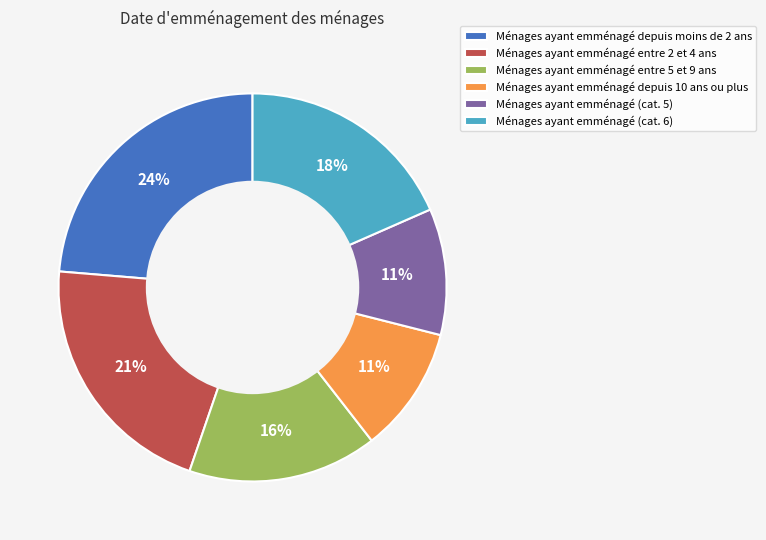

Is it true that Ménages ayant emménagé (cat. 6) is 7% of the pie?

False